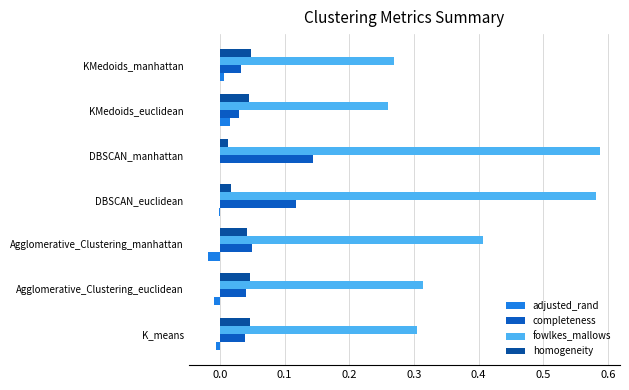

How many series are shown in this chart?

4